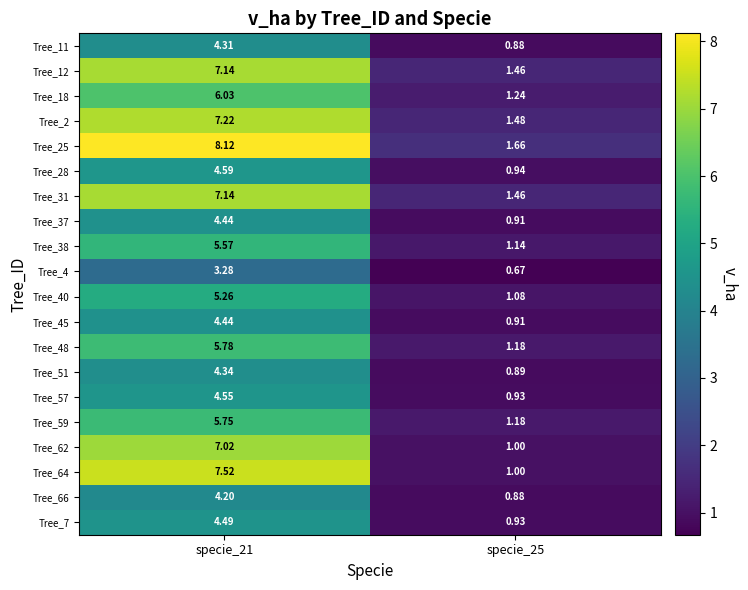

Is the value of Tree_40 at specie_21 greater than the value of Tree_12 at specie_21?

No